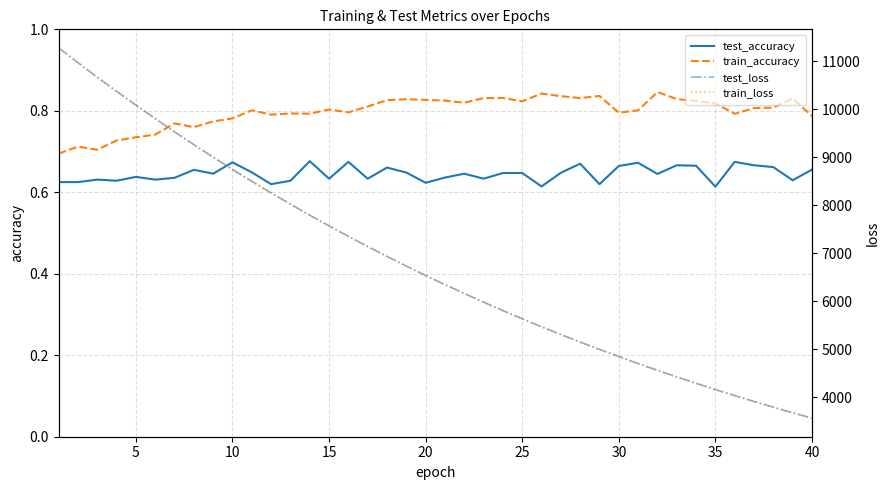

What is the value of the test_accuracy point at the 1st from the left?

0.6